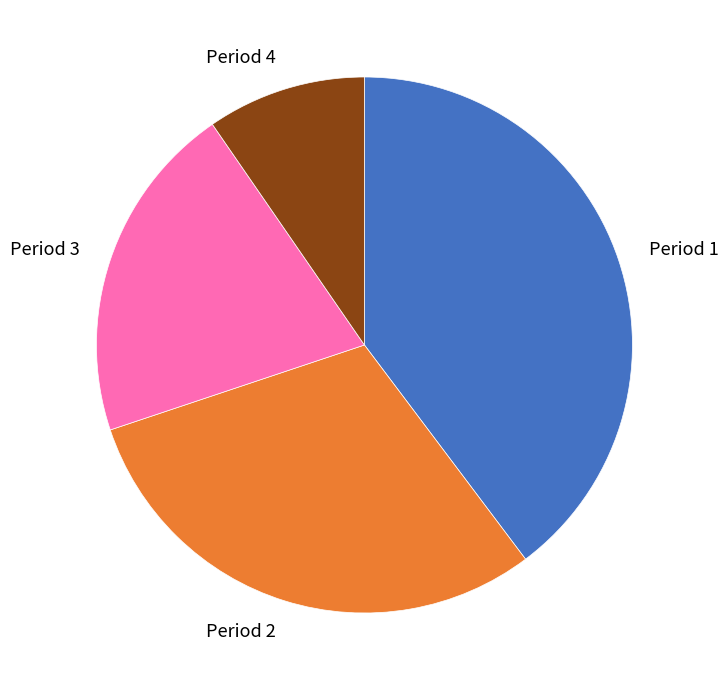

Does Period 1 represent more than half of the total?

No